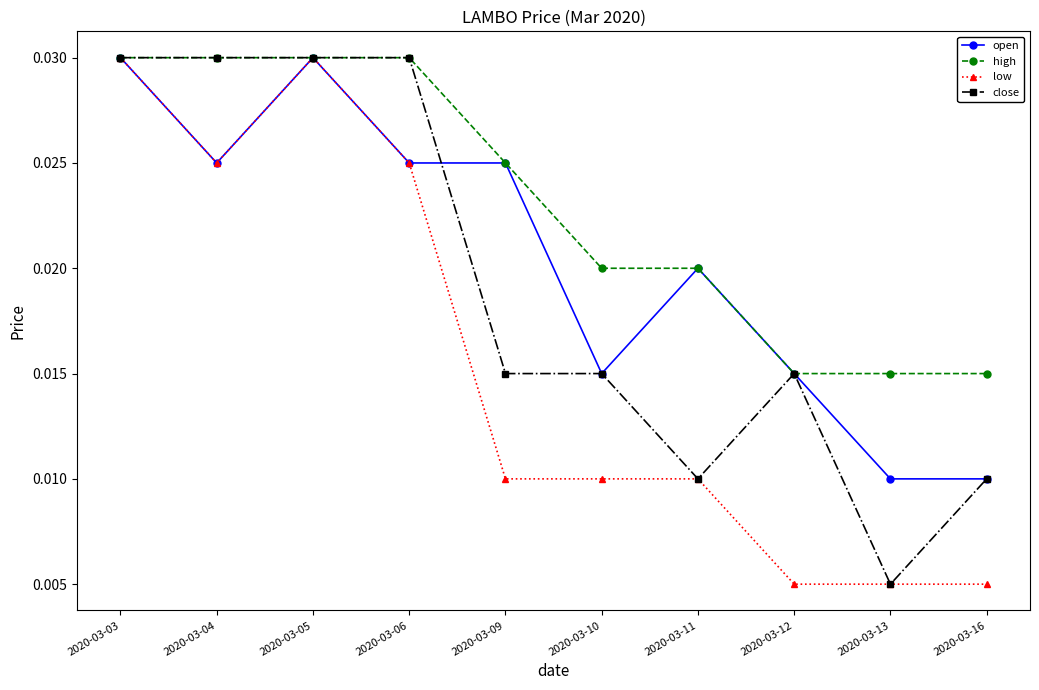

Rank the series by their average value, from lowest to highest.

low, close, open, high